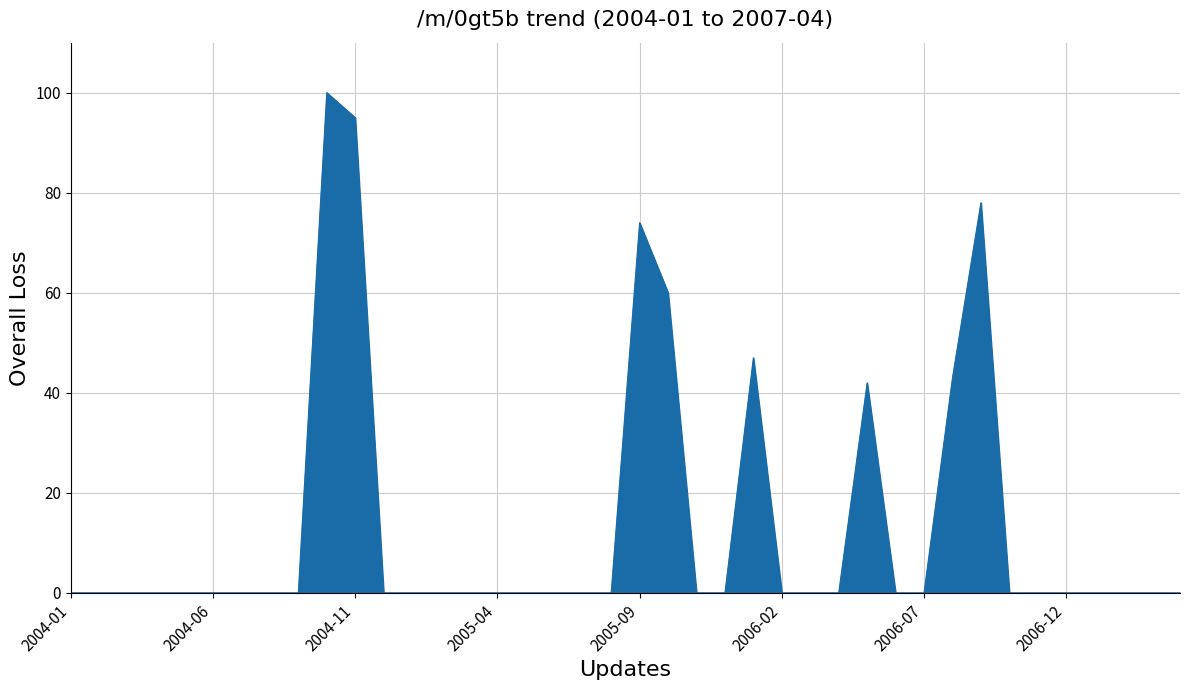

What is the difference between the maximum and minimum values?

100